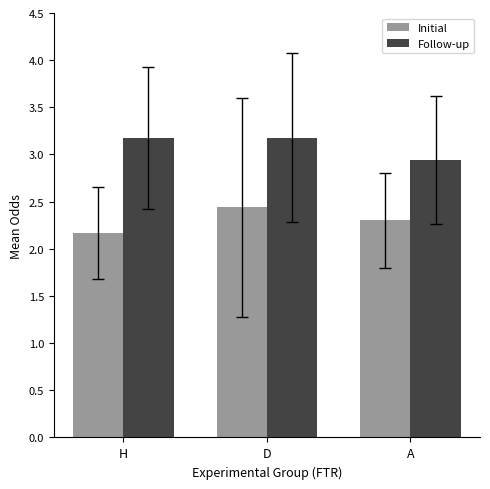

At A, list the series in order from smallest to largest.

Initial, Follow-up